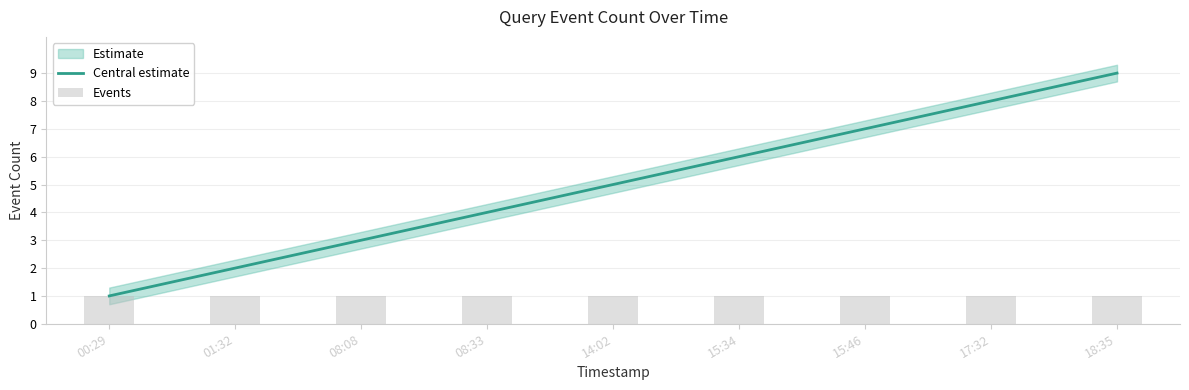

What value does the Events series have at 08:33?

1